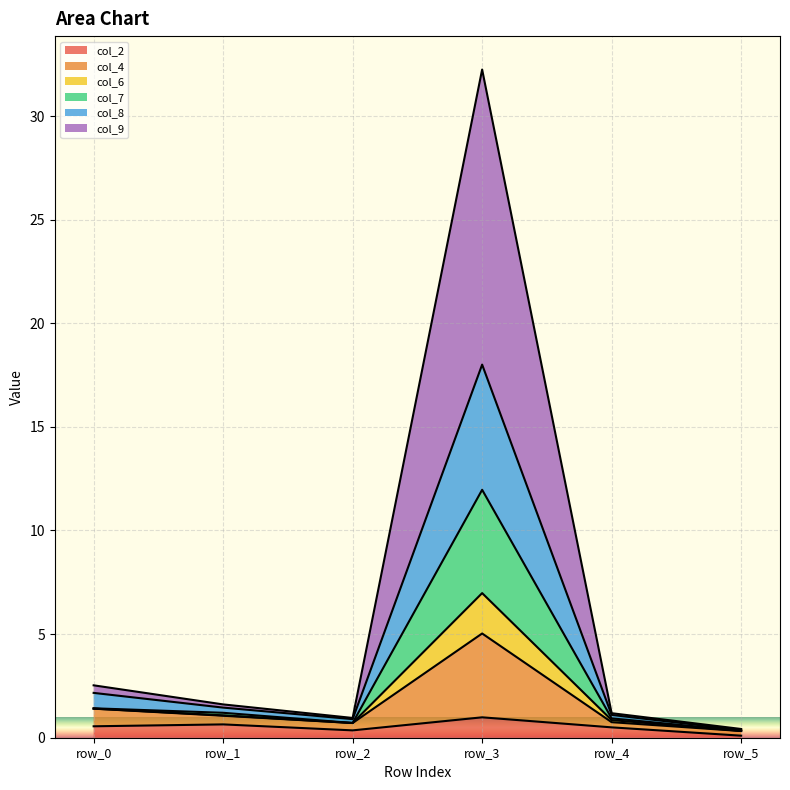

At which label does col_2 reach its peak?

row_3